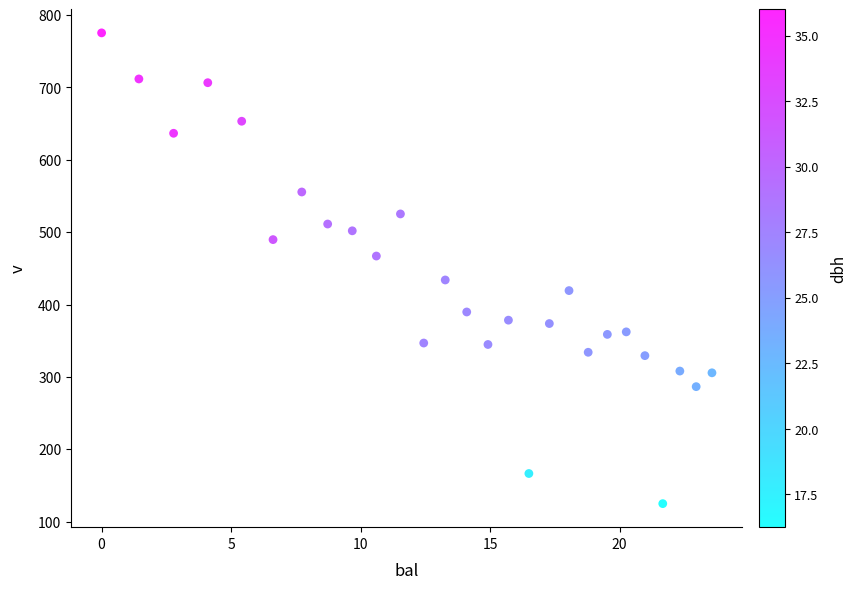

What is the range of Y values (max minus min)?

650.6